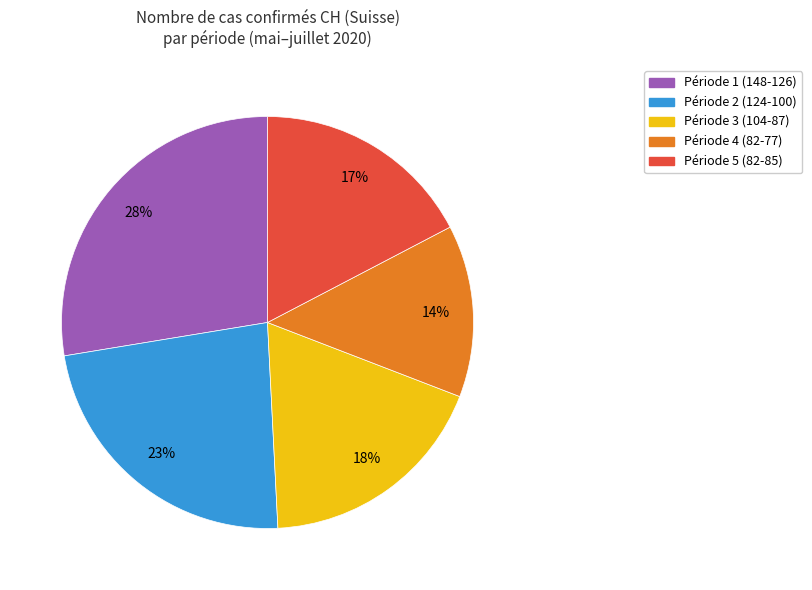

How many slices are in this pie chart?

5